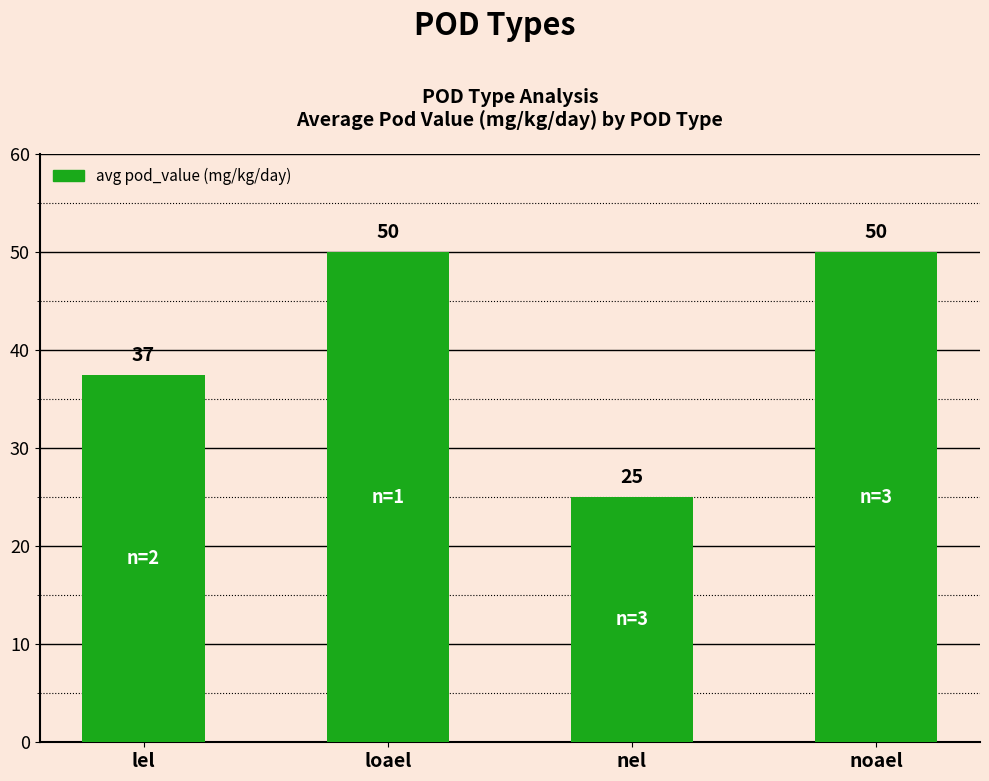

What is the average value?

40.6